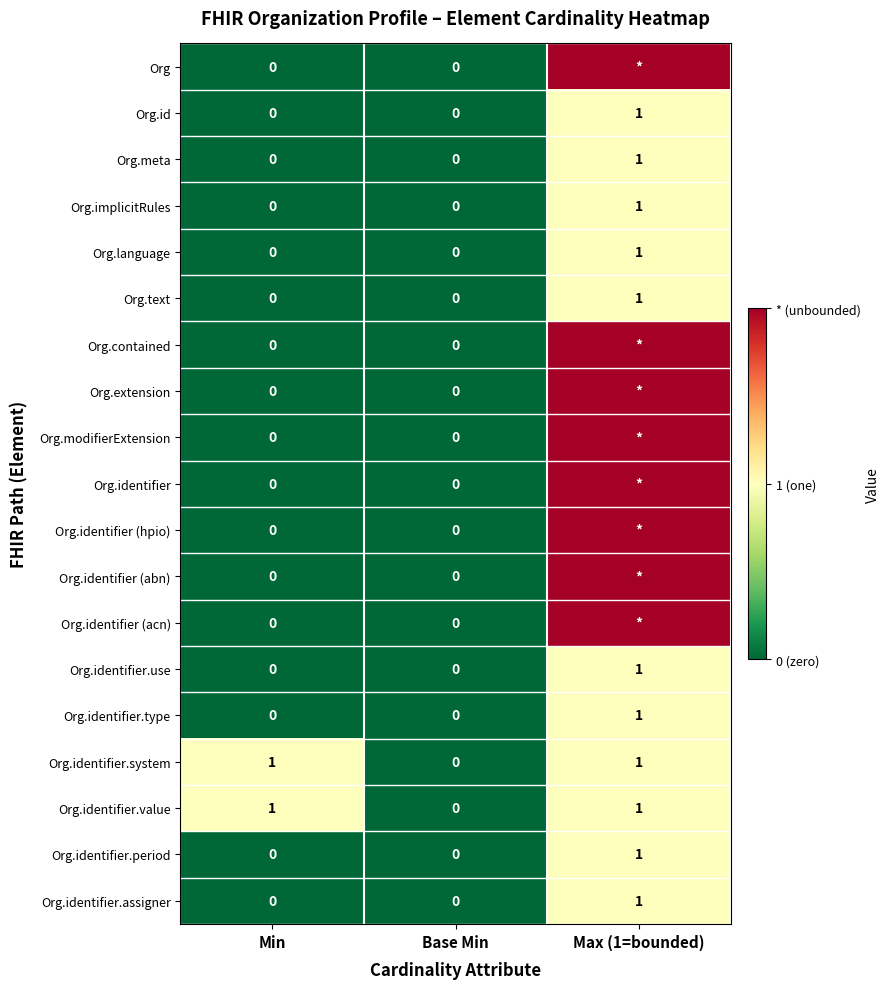

What is the difference between the Org.meta values at Base Min and Max (1=bounded)?

1